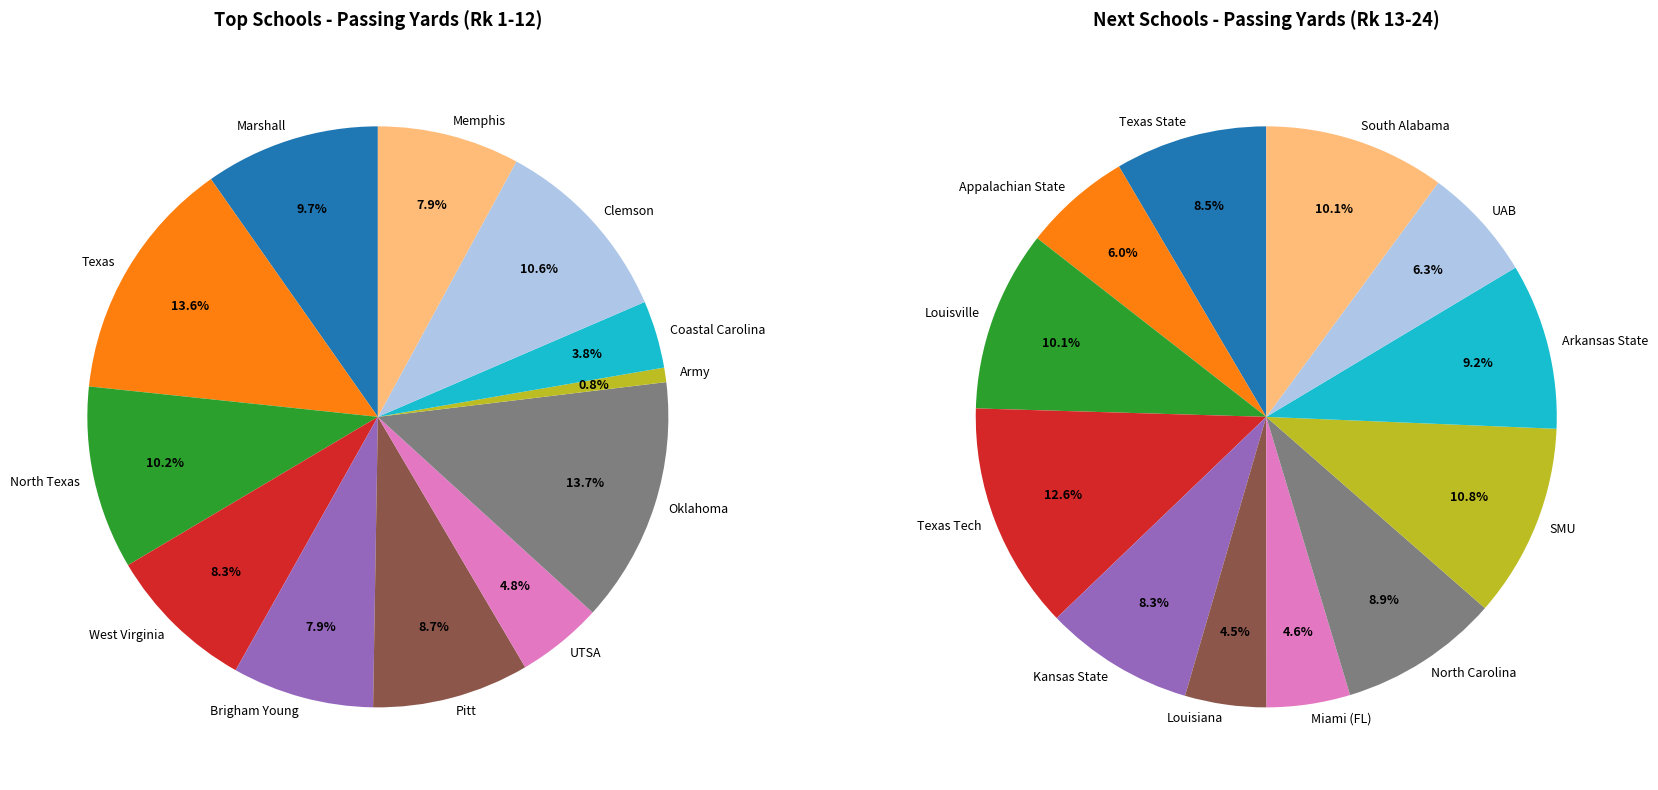

How much of the chart is everything except West Virginia?

91.7%